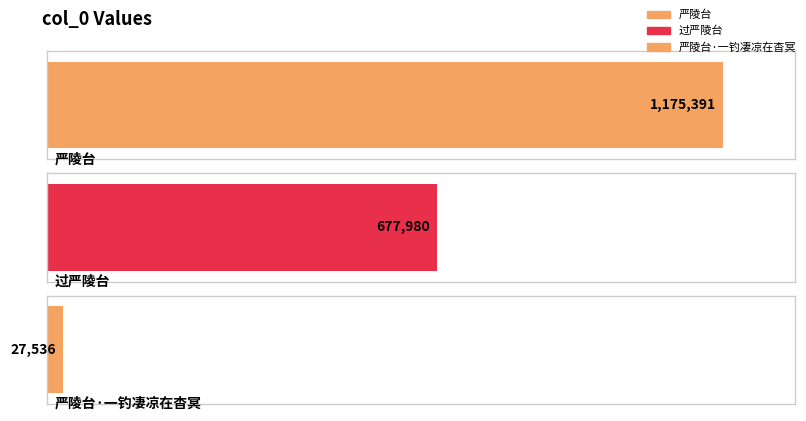

Where does the data first go above 677980?

严陵台